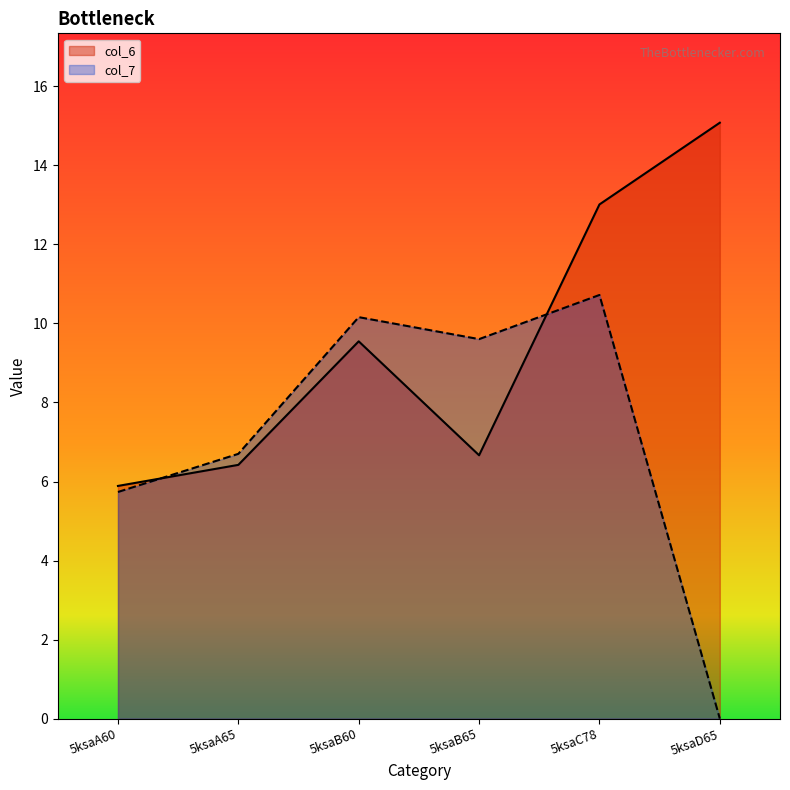

Which series changed the most between 5ksaB60 and 5ksaD65?

col_7